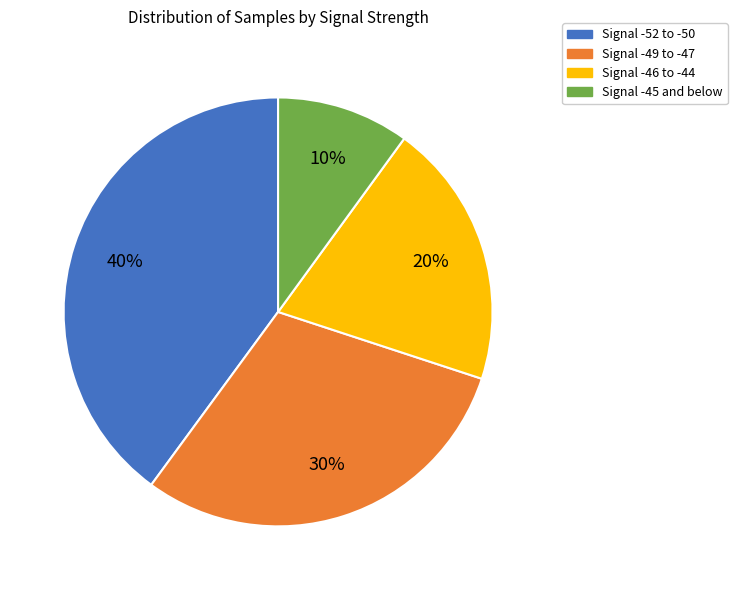

To the nearest percent, what is the average slice percentage?

25%